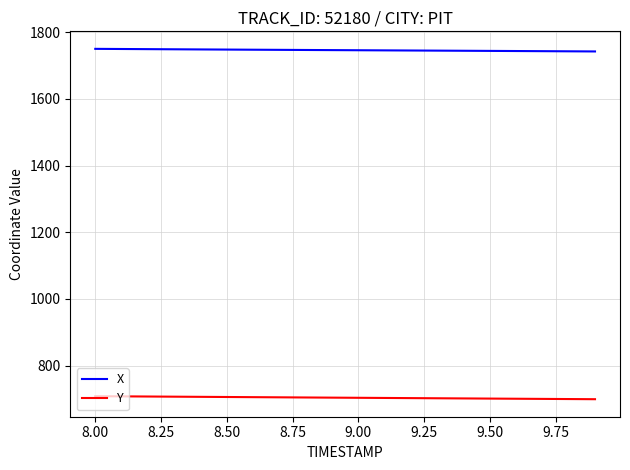

What is the minimum value for X?

1742.2